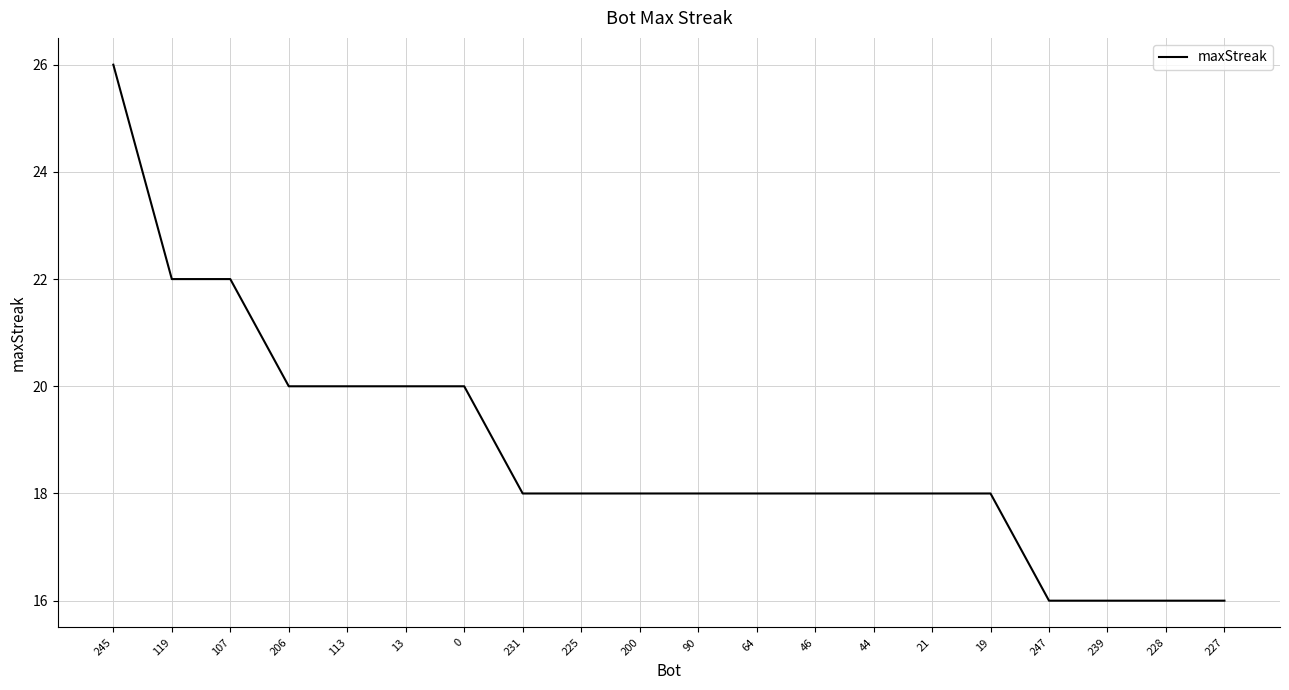

The chart shows a value of 25 at 21. True or false?

False